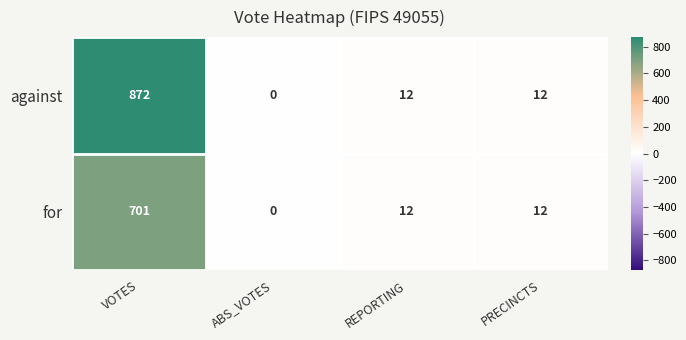

What is the difference between the maximum and minimum values in the for series?

701